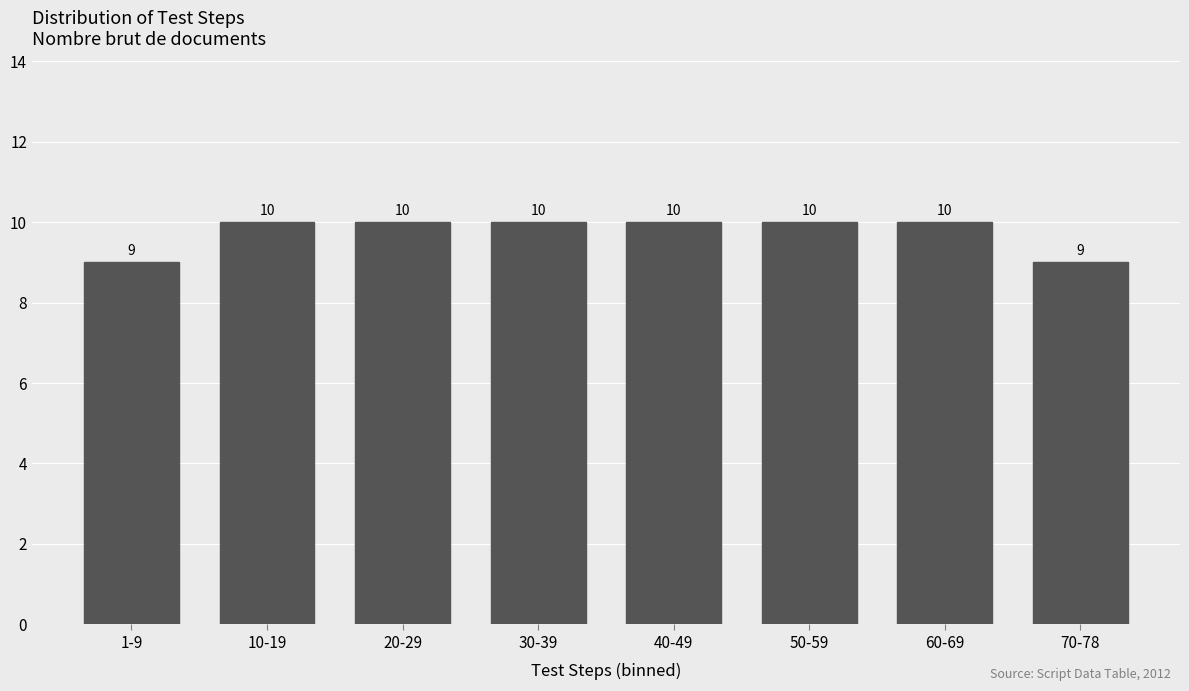

Reading right to left, transcribe all the data shown in this chart.

70-78=9	60-69=10	50-59=10	40-49=10	30-39=10	20-29=10	10-19=10	1-9=9